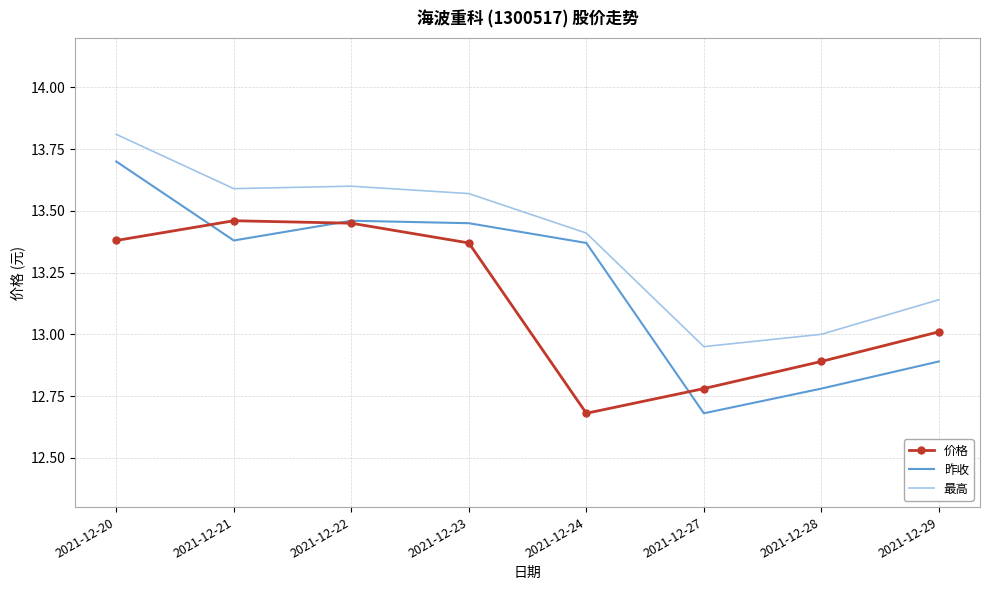

In 价格, how many points are lower than both neighbors (excluding endpoints)?

1